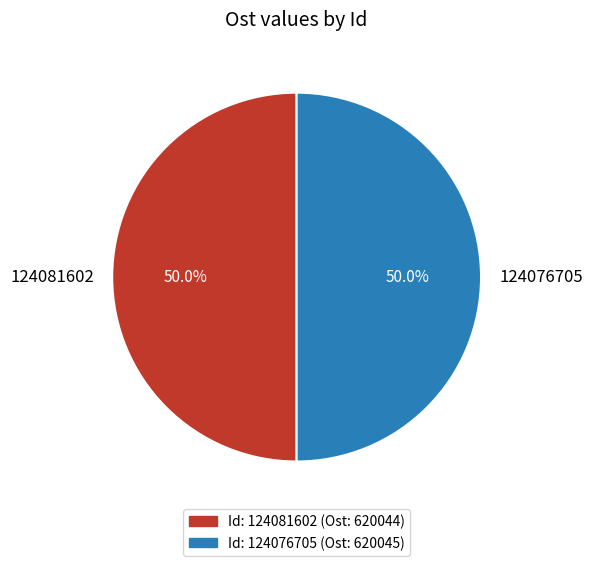

The 124081602 slice represents 58% of the pie. True or false?

False